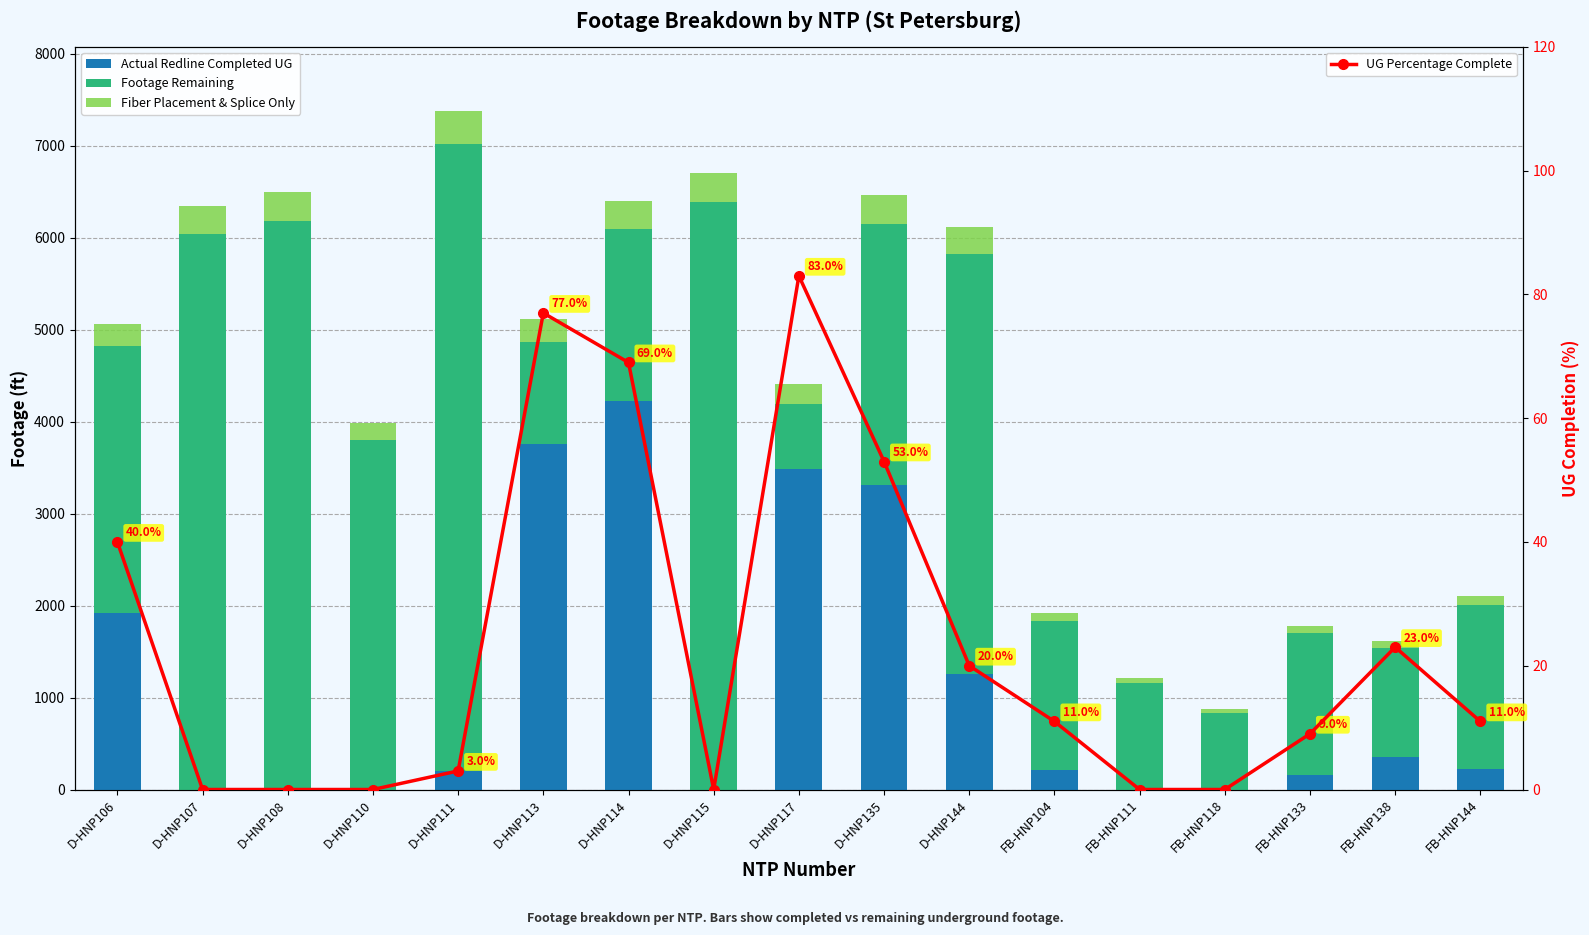

At D-HNP107, list the series in order from smallest to largest.

Actual Redline Completed UG, UG Percentage Complete, Fiber Placement & Splice Only, Footage Remaining